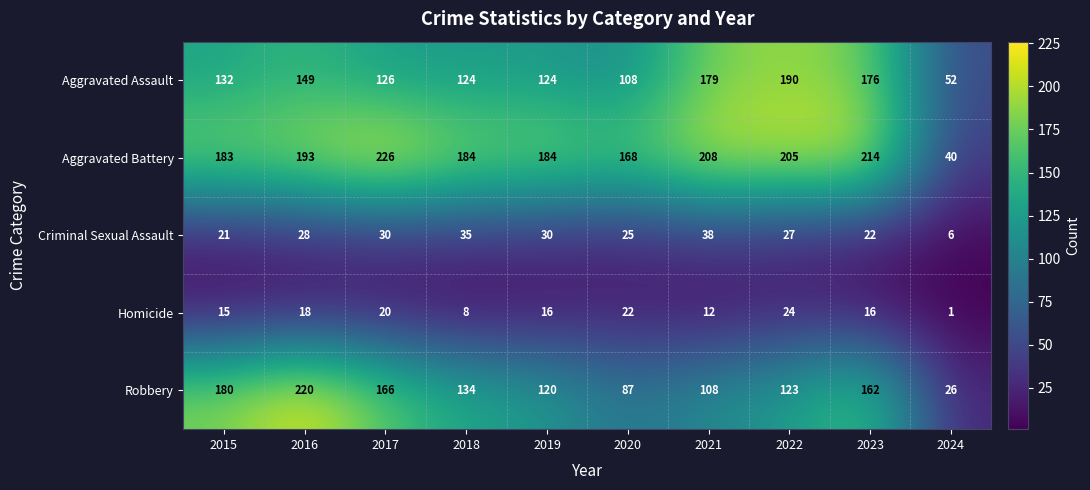

The value of Aggravated Battery at 2015 is 183. True or false?

True